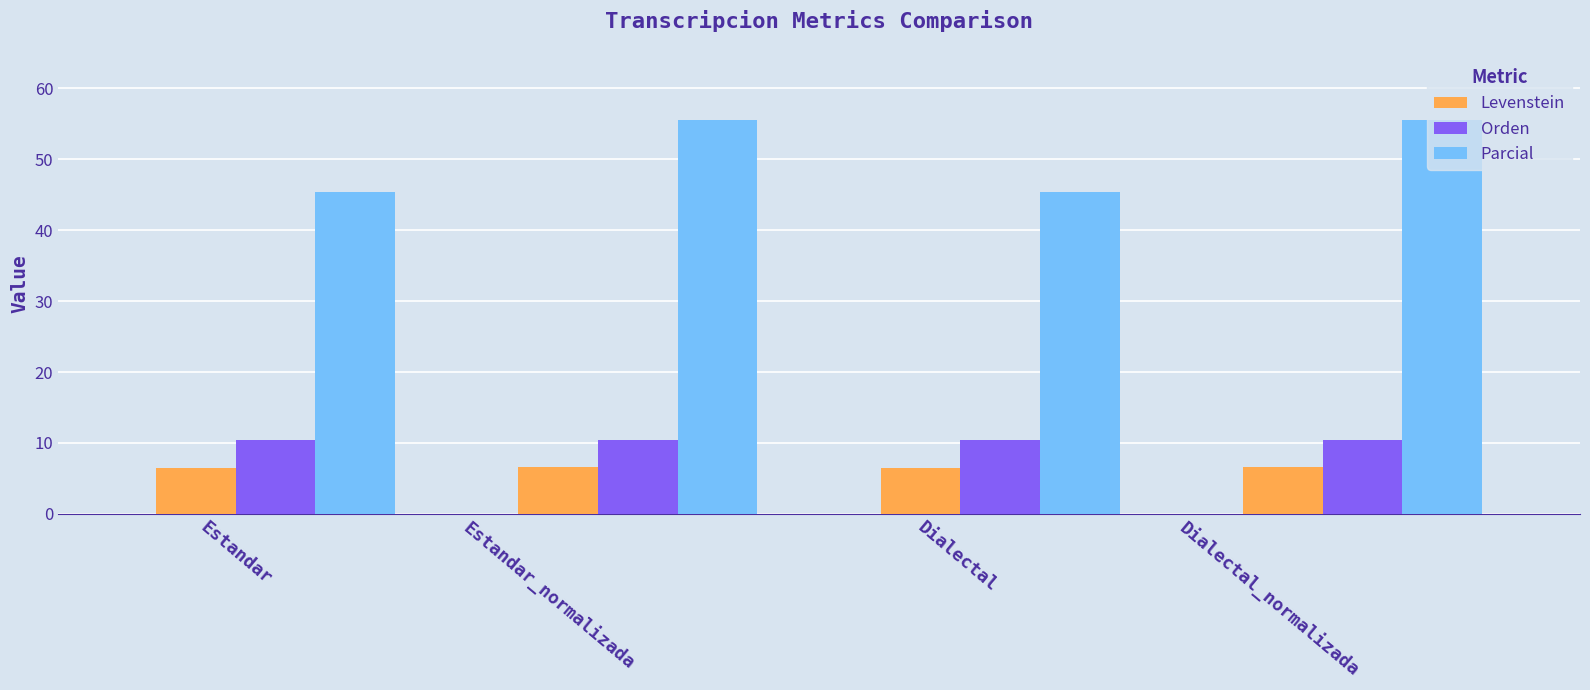

What are all the series names shown in the legend?

Levenstein, Orden, Parcial